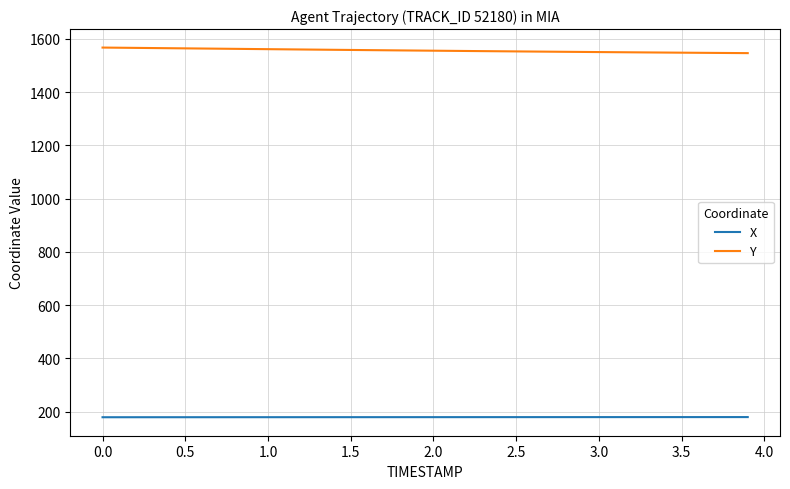

What are all the series names shown in the legend?

X, Y